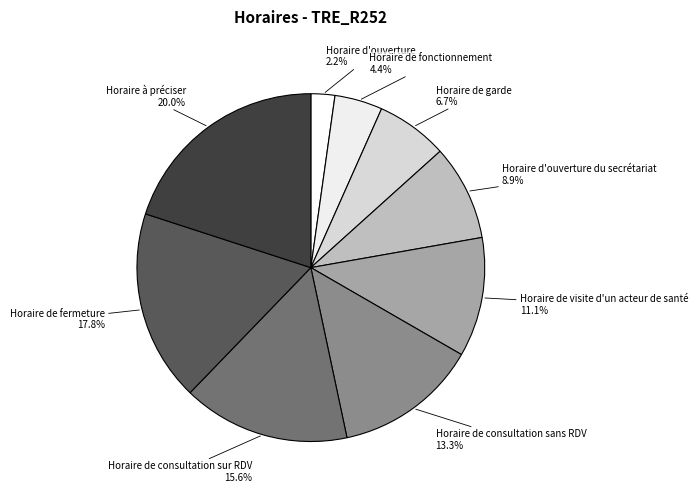

To the nearest percent, what is the difference between the largest and smallest slice percentages?

18%